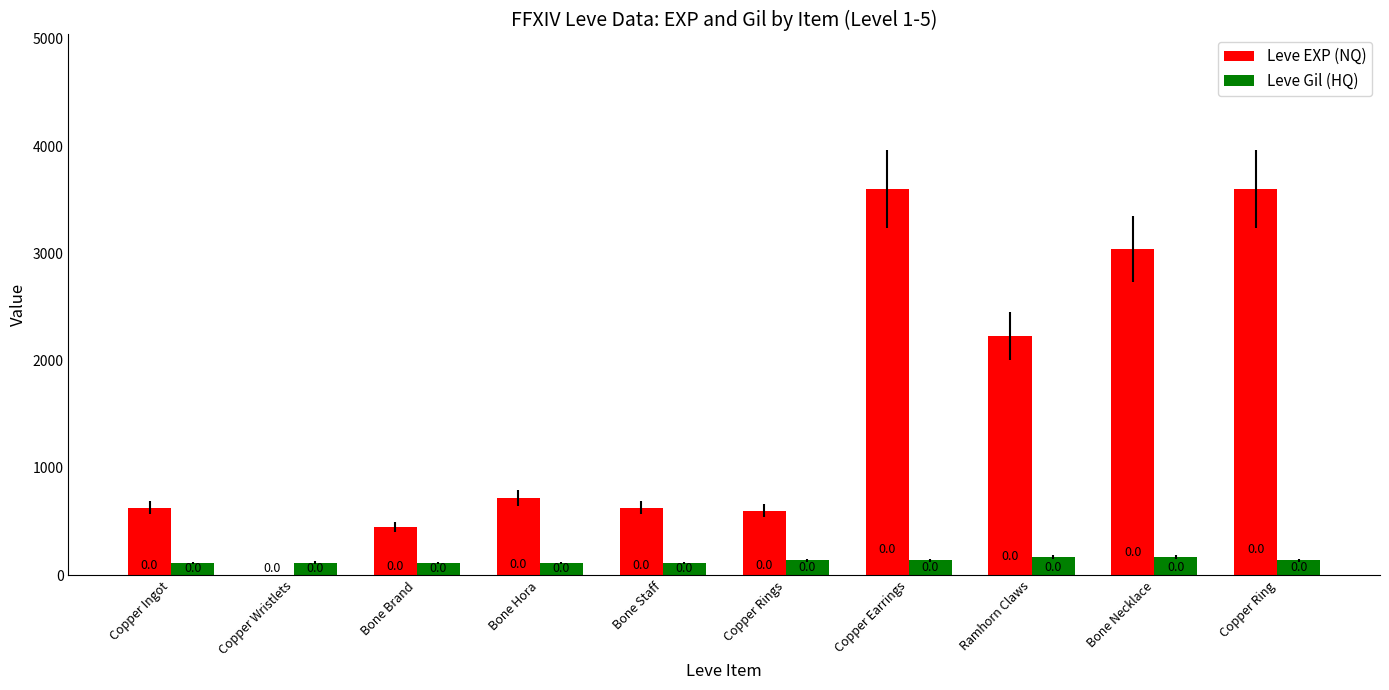

What is the maximum value for Leve EXP (NQ)?

3600